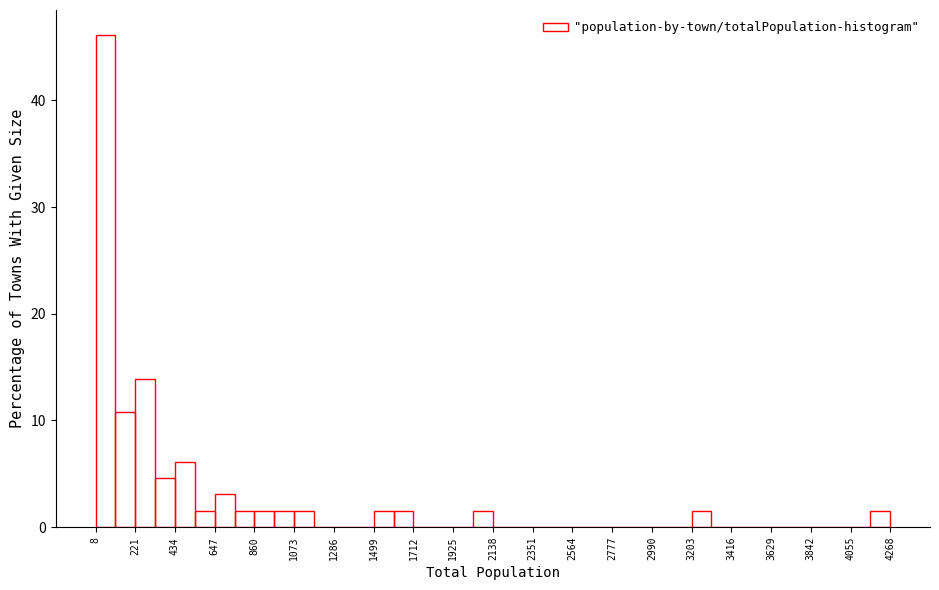

Read against the x-axis, roughly where is the centre of the tallest bar?

50